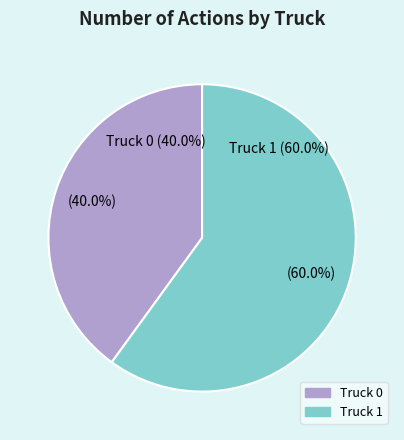

To the nearest percent, what is the average slice percentage?

50%